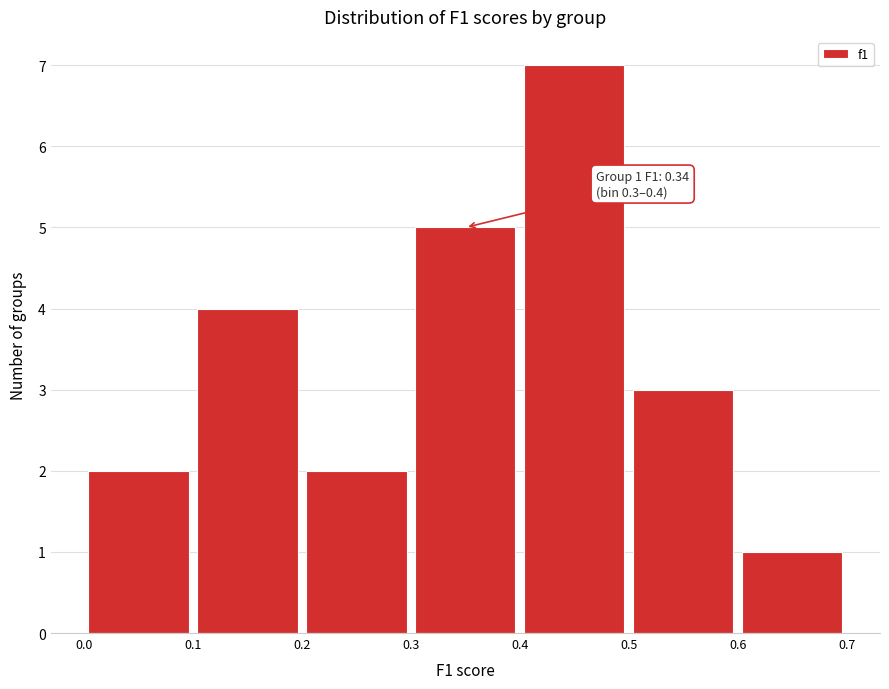

Which range on the x-axis has the tallest bar?

0.4 to 0.5